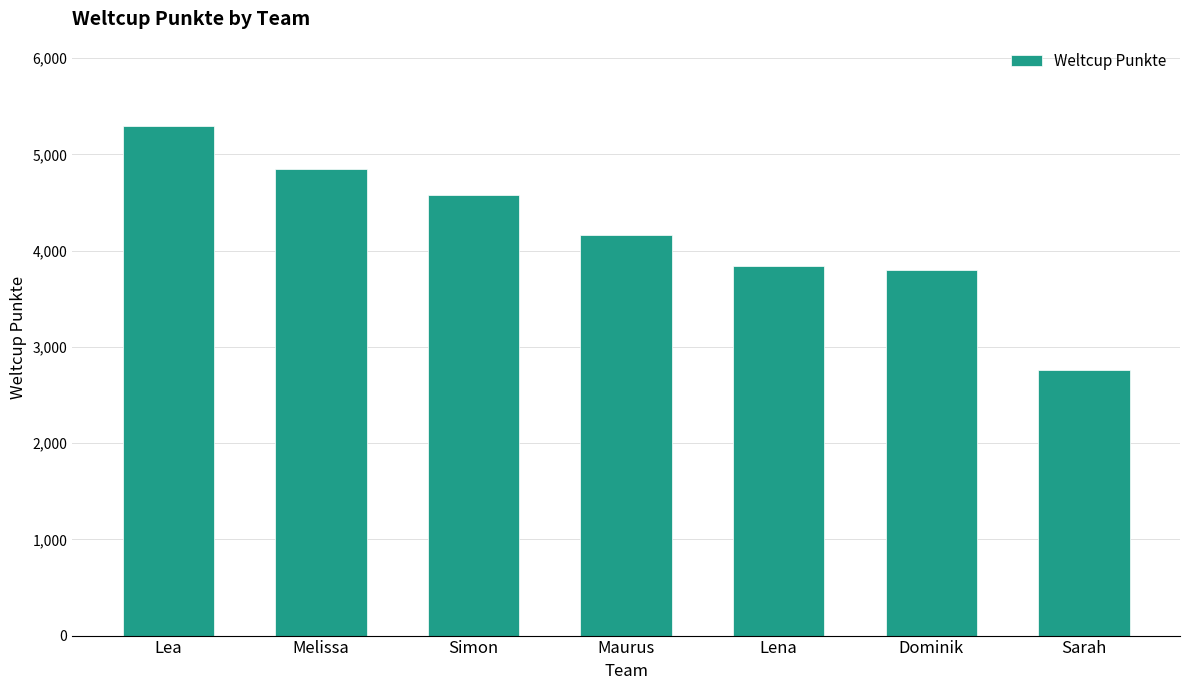

What is the approximate value at Simon?

4578